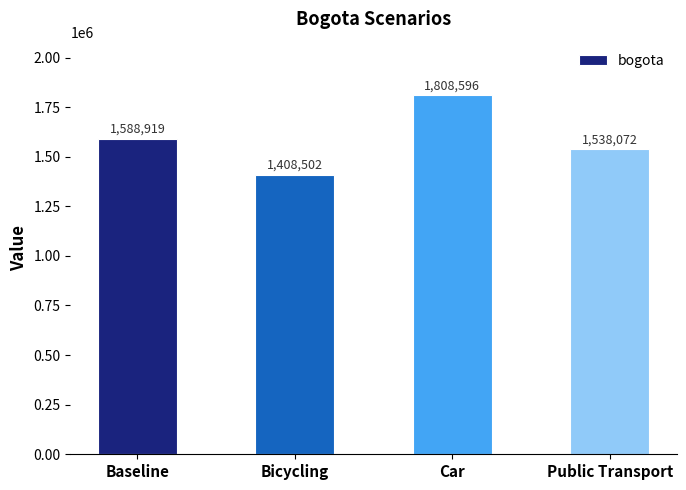

Is it true that the value at Bicycling is 2184956.6?

False